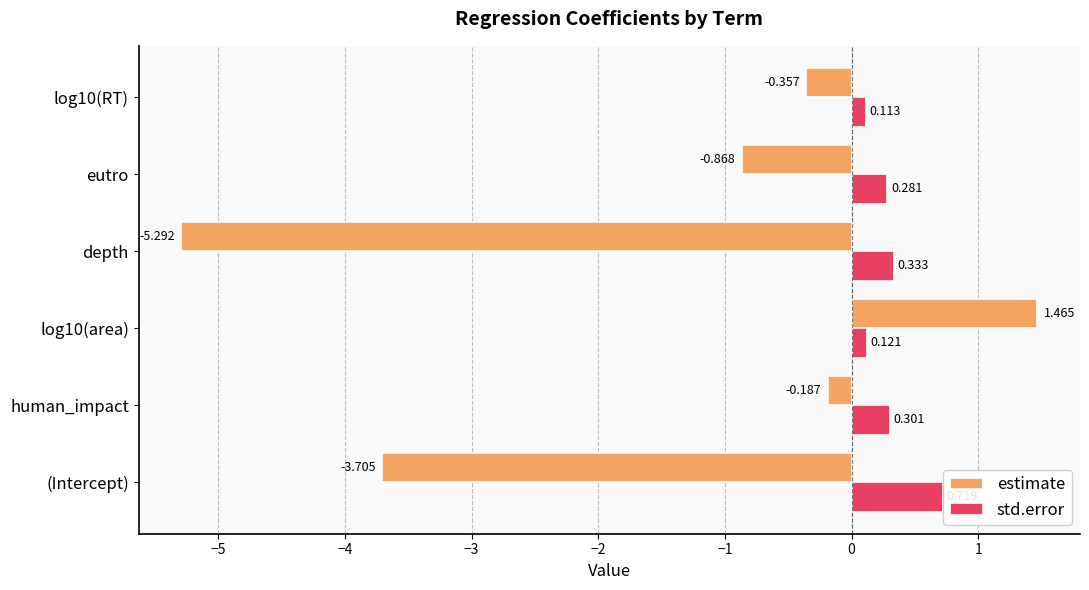

Which label corresponds to the smallest value in the chart?

depth